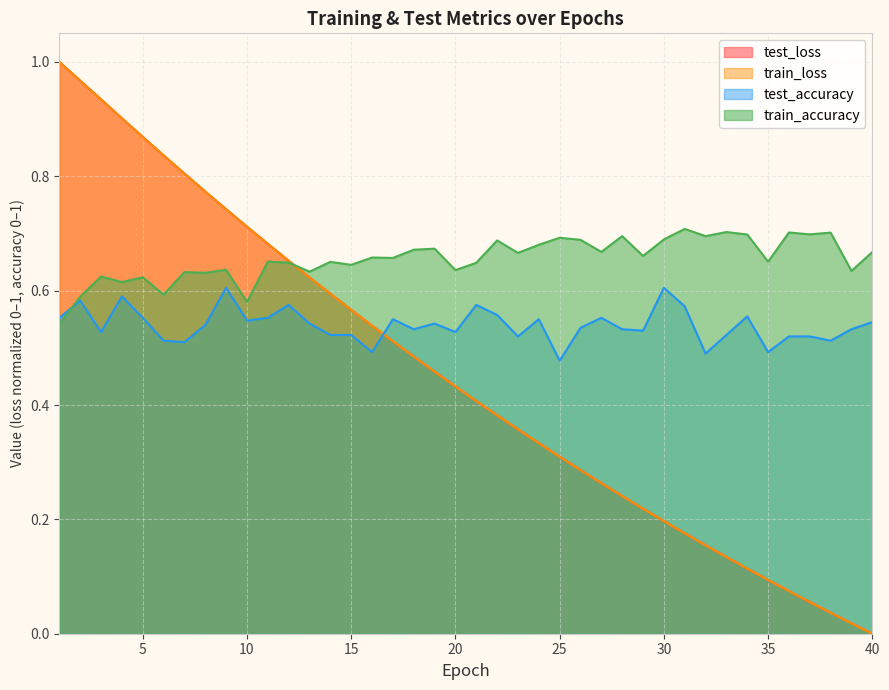

At how many categories does at least one series exceed 0?

40